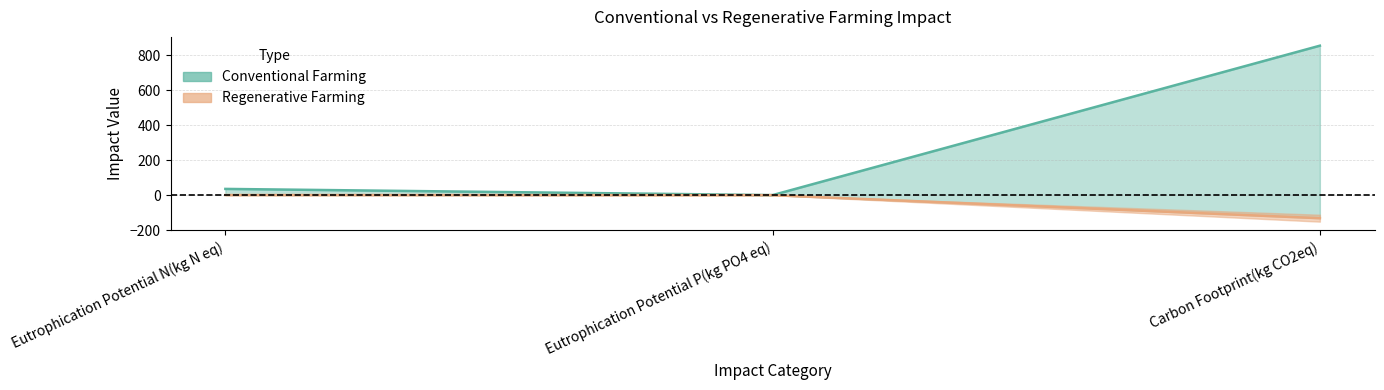

What is the value of the Regenerative Farming point at the 3rd from the left?

-131.8